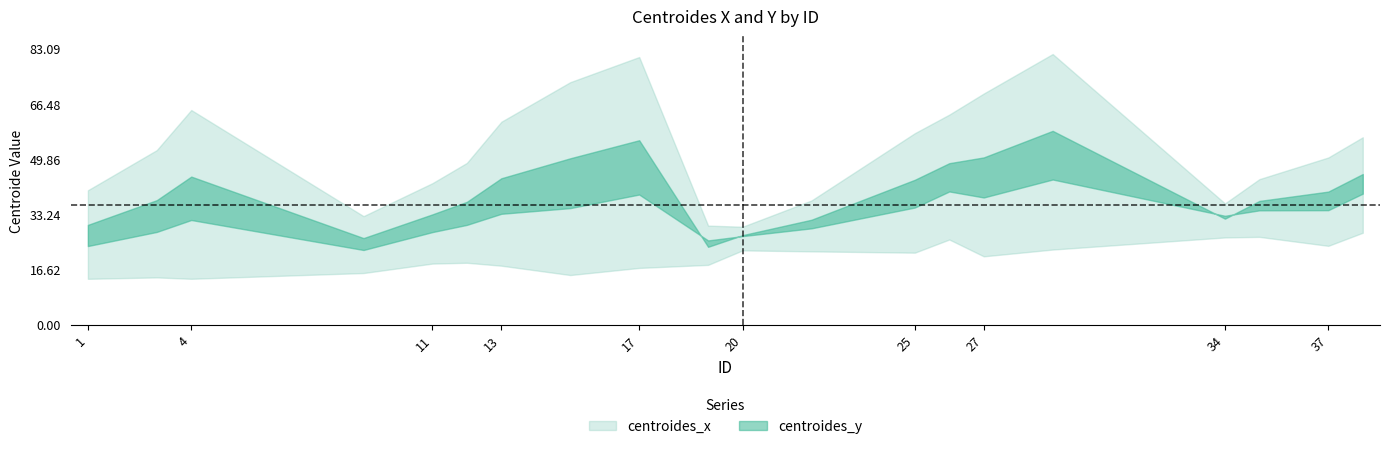

Rank the series at 19 from lowest to highest value.

centroides_x, centroides_y